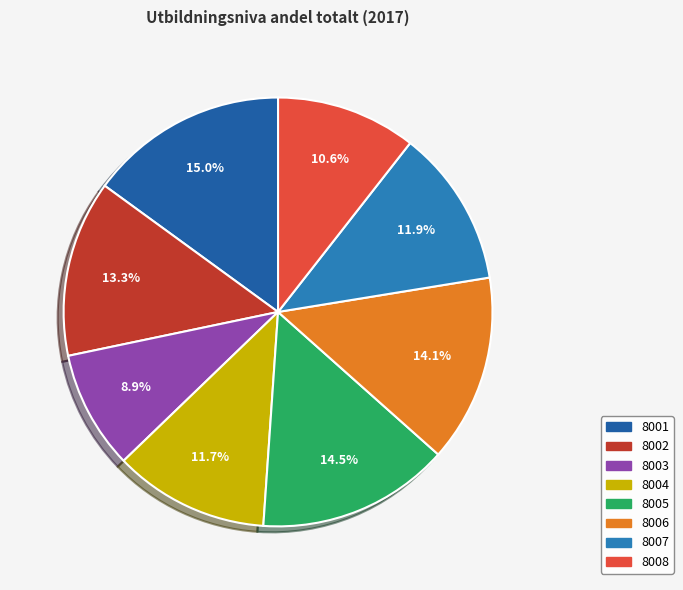

Does any single category account for the majority?

No